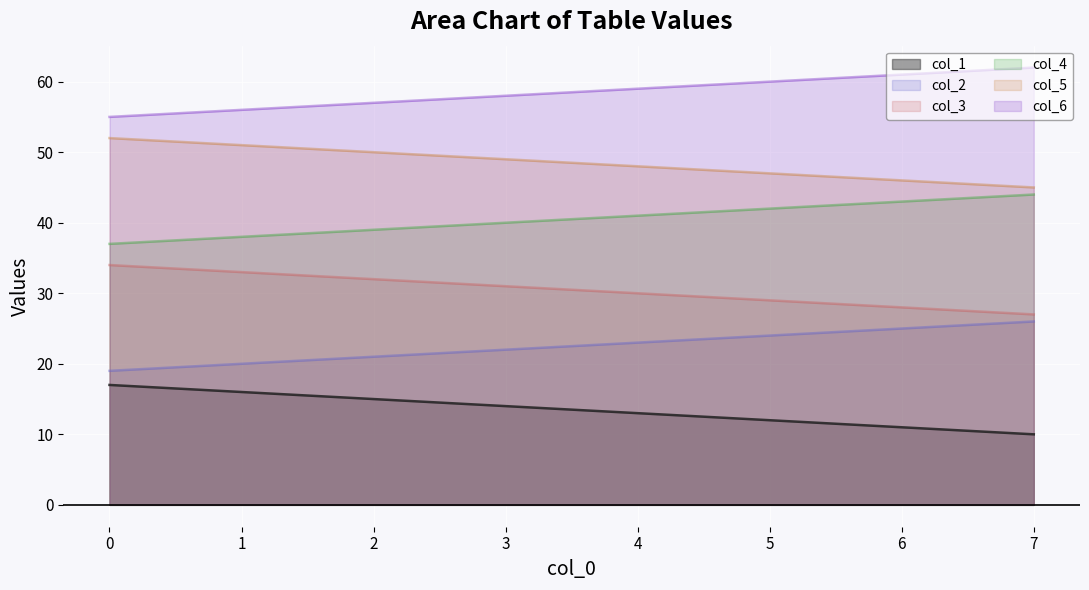

How many lines are shown in the chart?

6